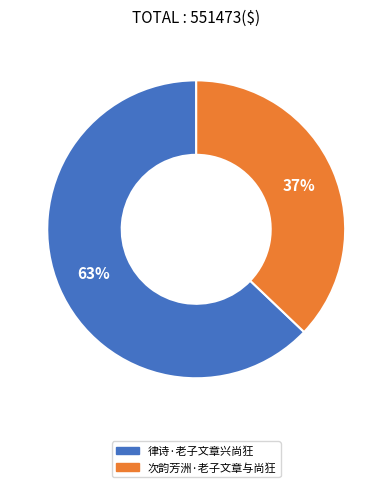

Combined, do 次韵芳洲·老子文章与尚狂 and 律诗·老子文章兴尚狂 account for over 50%?

Yes